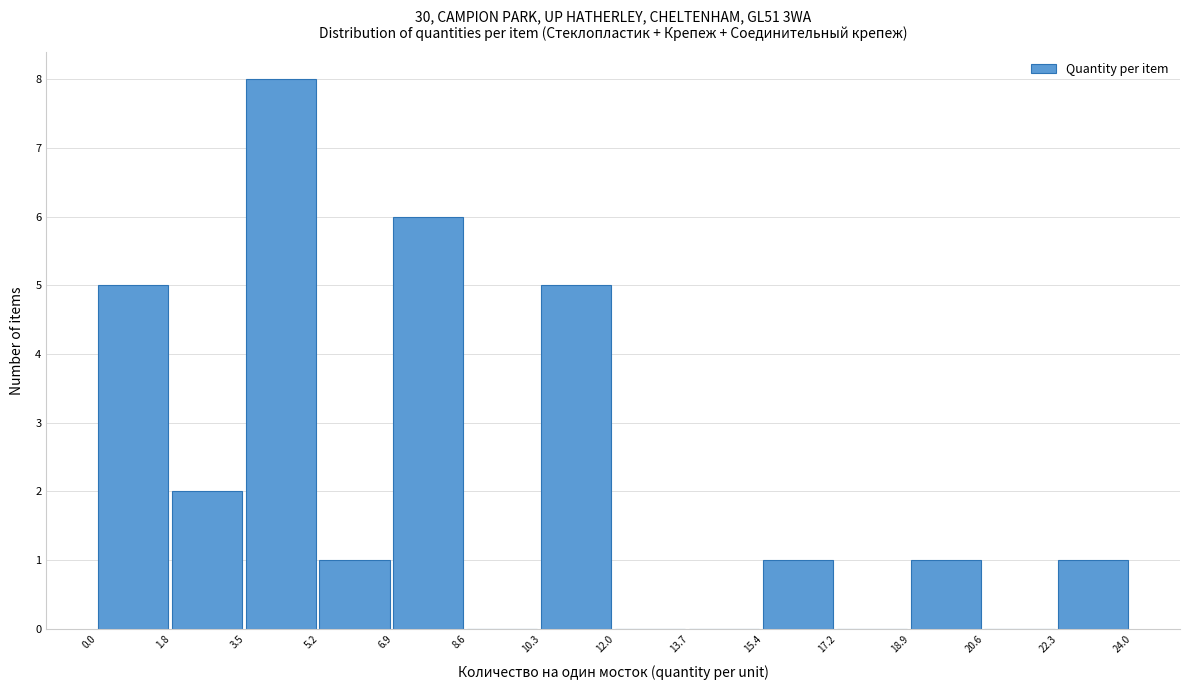

How tall is the bar that spans 10.3 to 12.0 on the x-axis? The values are not printed on the chart, so give them approximately, as read against the axis.

5